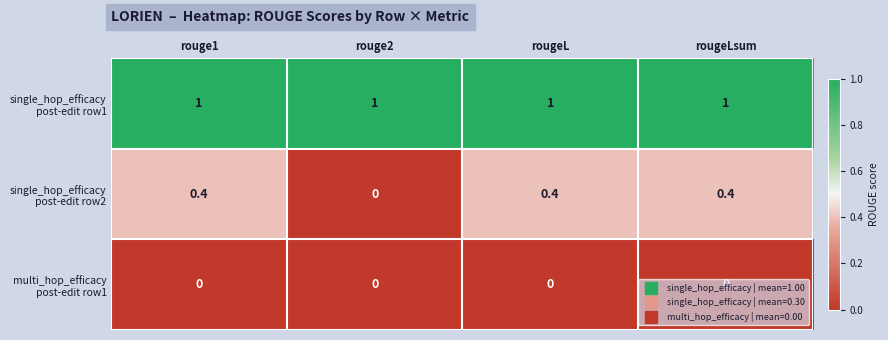

What is the spread (max minus min) of values at rougeL?

1.0